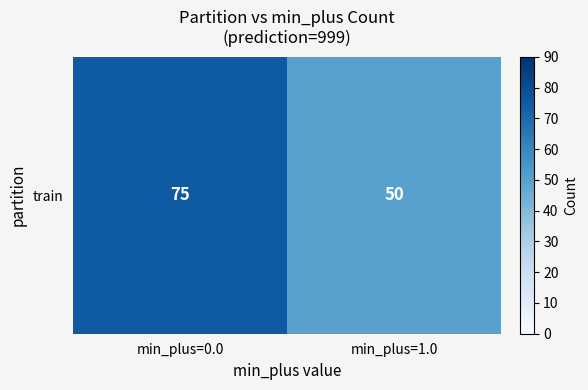

What is the approximate value at min_plus=1.0?

50